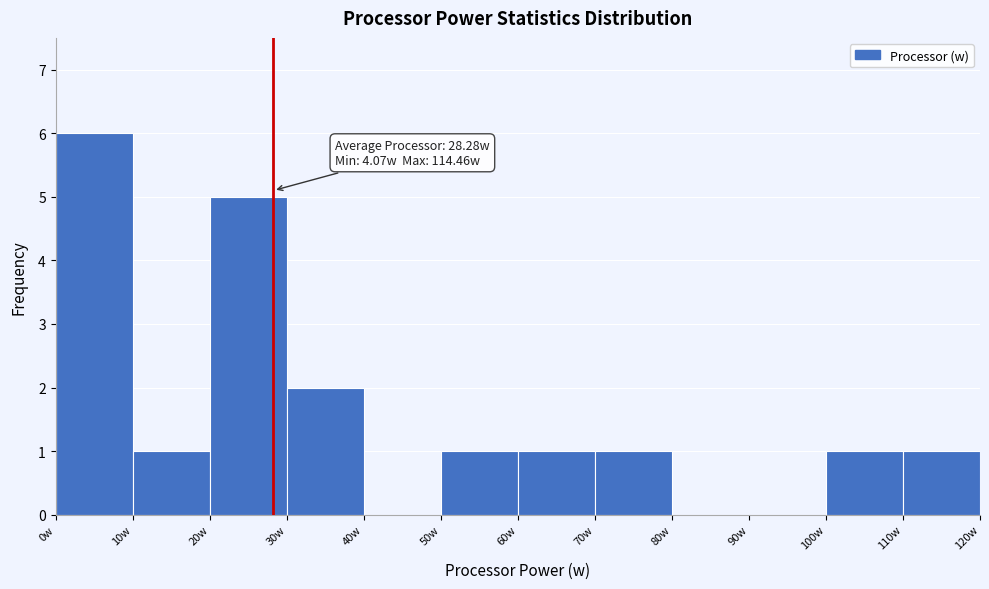

Over which range of the x-axis is the bar tallest?

0 to 10